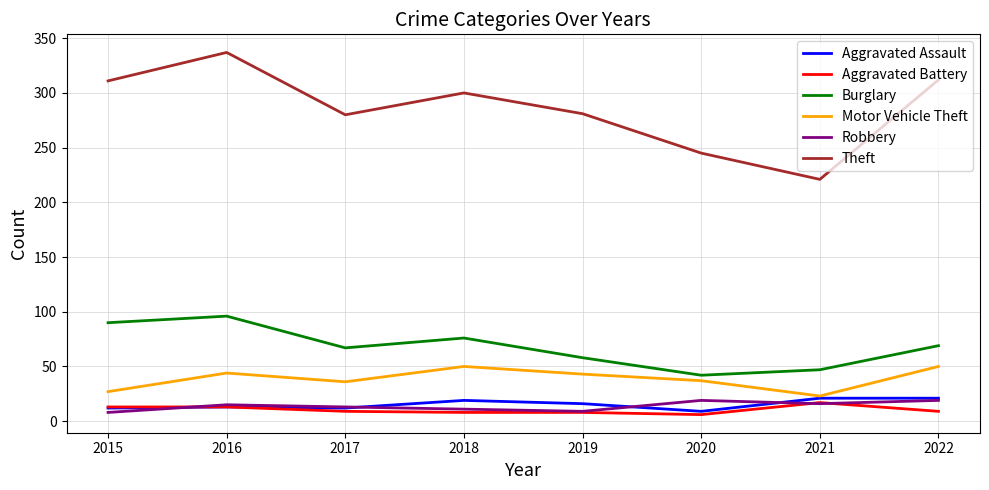

At which category is the sum across all series the highest?

2016